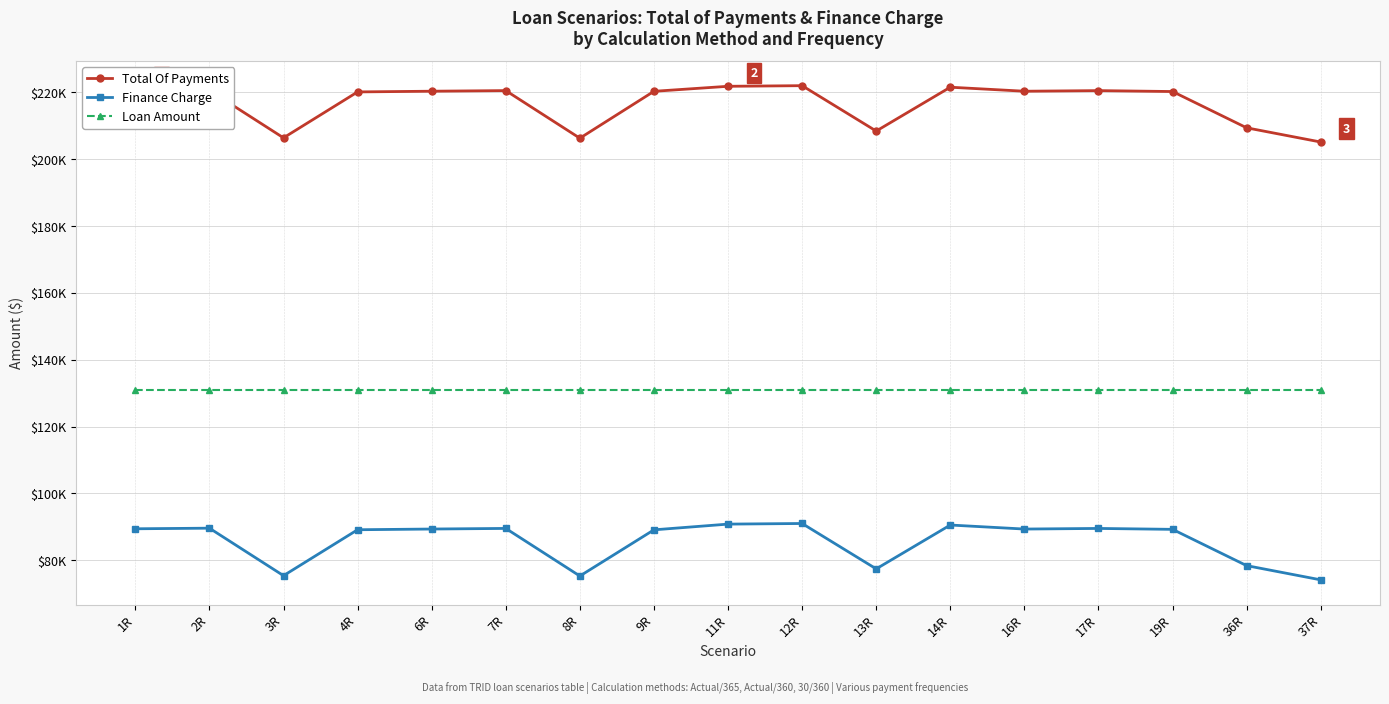

Rank the series at 37R from highest to lowest value.

Total Of Payments, Loan Amount, Finance Charge